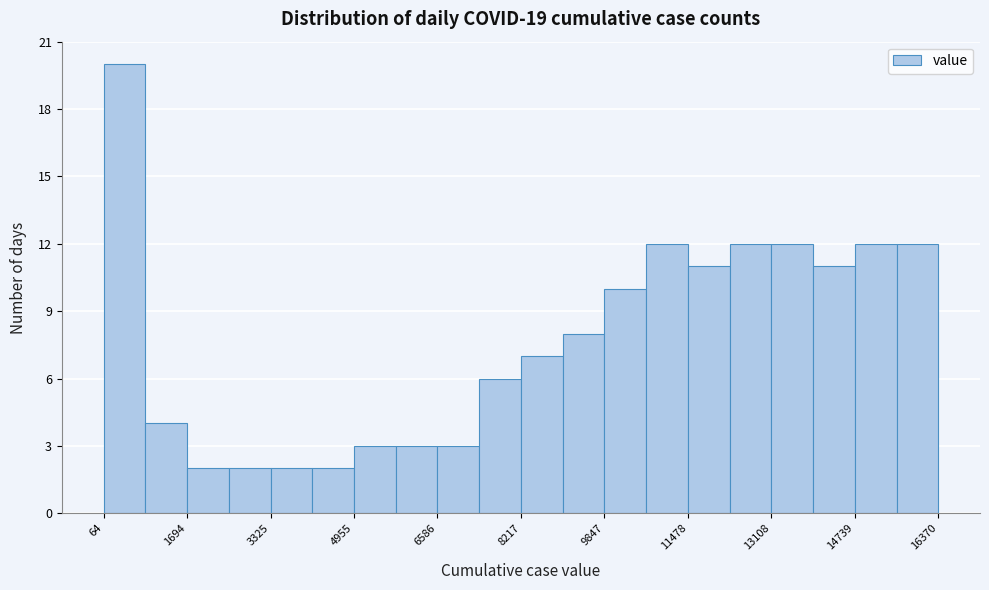

How tall is the bar that spans 2600 to 3400 on the x-axis? Neither the bar edges nor the heights are printed on the chart, so give them approximately, as read against the axes.

2